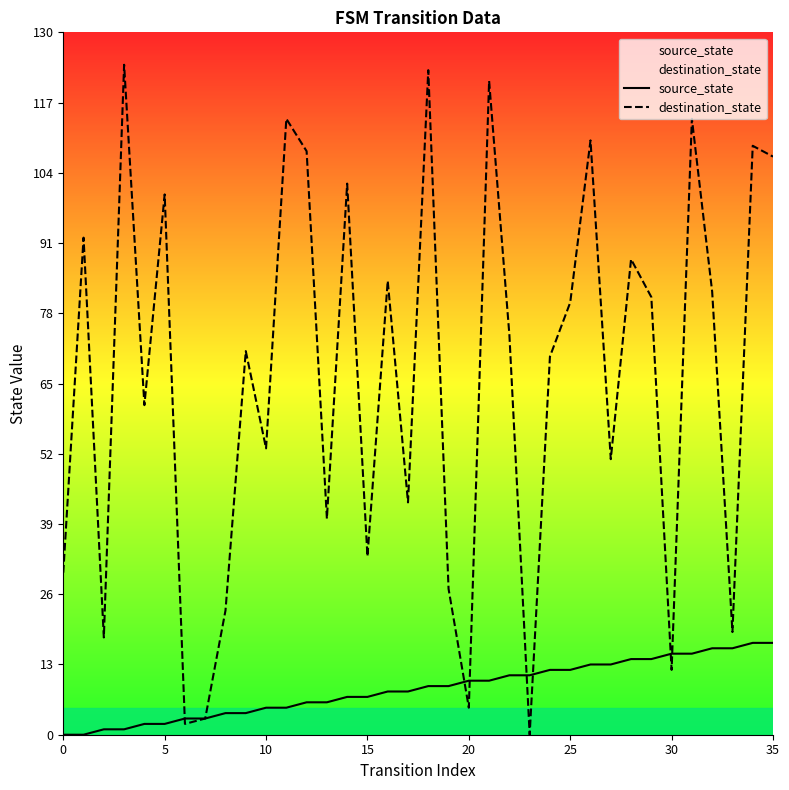

How many interior local valleys does the destination_state series have?

12